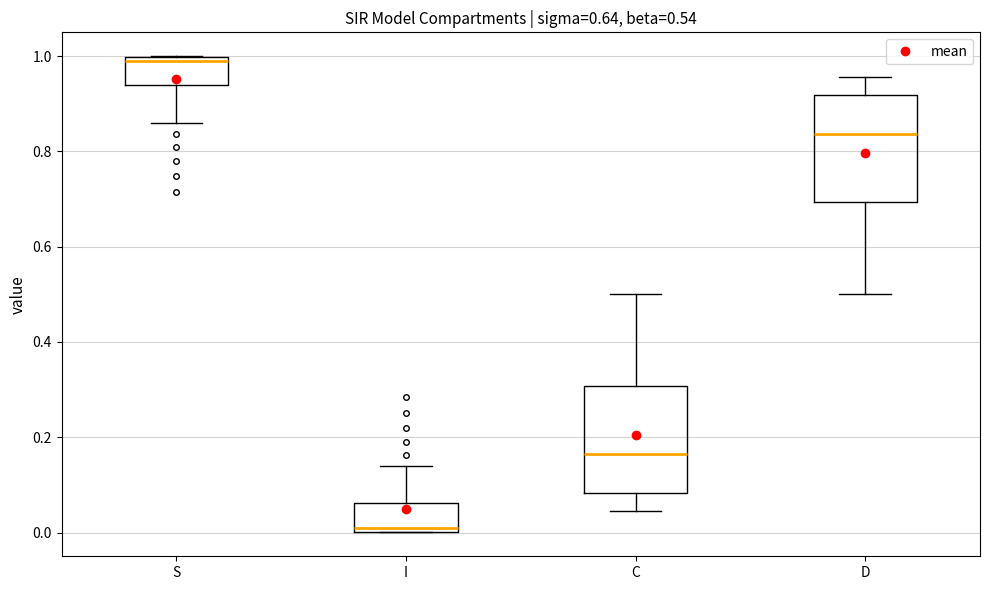

Reading left to right, transcribe this box plot: for each box, give where its median line is, the range the box spans, and where its two whiskers end, as read against the y-axis. The values are not printed on the chart, so give them approximately, as read against the axis.

S: median 1.00 (just below the box's upper edge), box 0.94 to 1.00, whiskers 0.86 to 1.00
I: median 0.00 (just above the box's lower edge), box 0.00 to 0.06, whiskers 0.00 to 0.14
C: median 0.16, box 0.08 to 0.30, whiskers 0.04 to 0.50
D: median 0.84, box 0.70 to 0.92, whiskers 0.50 to 0.96